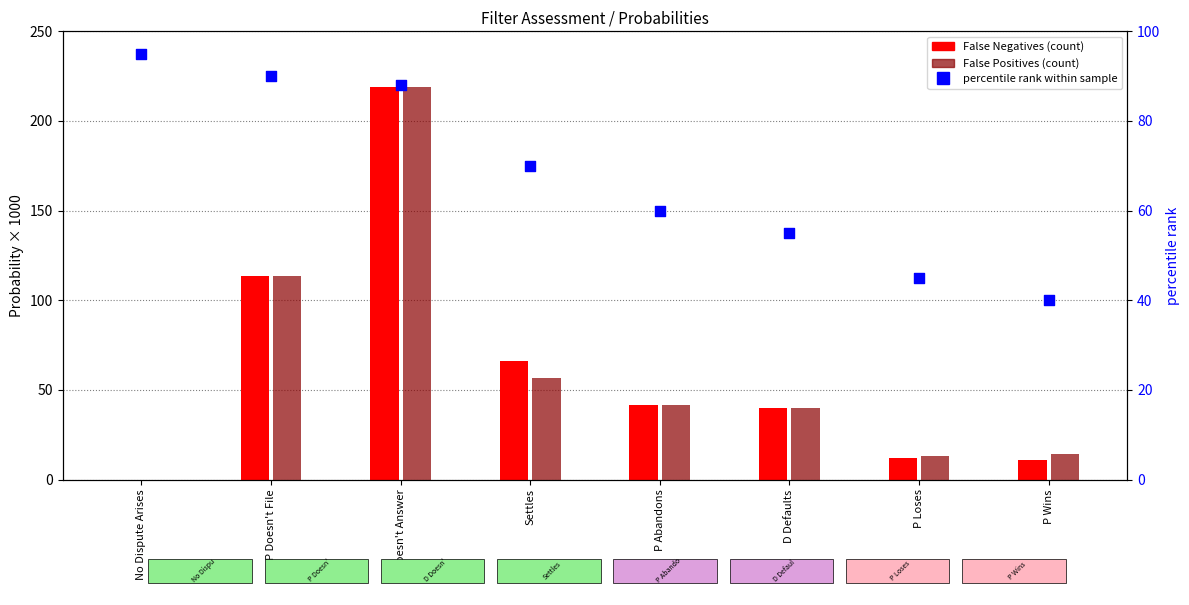

What is the total value across all series at Settles?

192.3